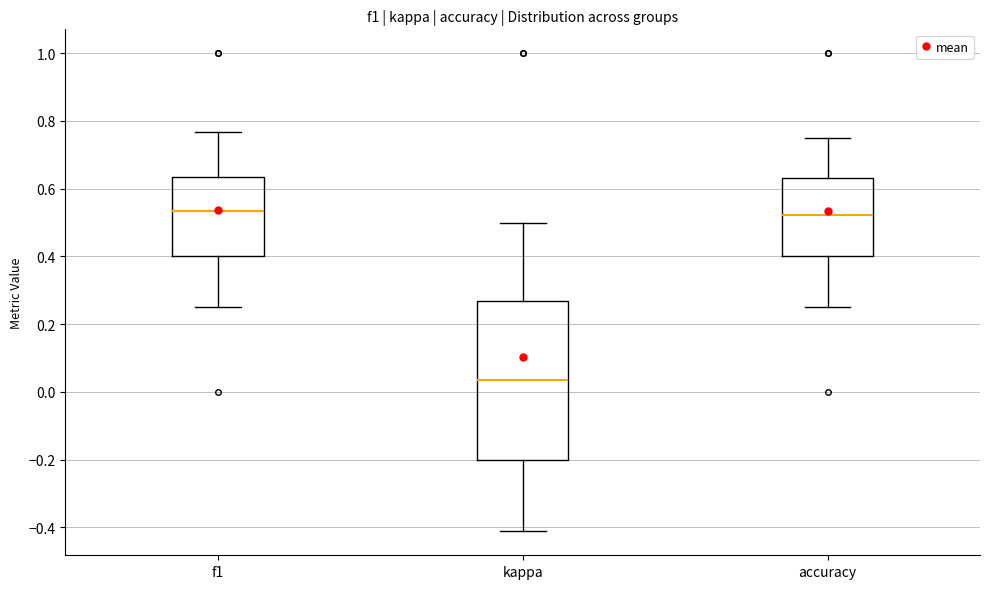

Reading left to right, read every box against the y-axis: the position of its median line, the range the box covers, and the ends of its whiskers. The values are not printed on the chart, so give them approximately, as read against the axis.

f1: median 0.54, box 0.40 to 0.64, whiskers 0.26 to 0.76
kappa: median 0.04, box -0.20 to 0.26, whiskers -0.42 to 0.50
accuracy: median 0.52, box 0.40 to 0.64, whiskers 0.26 to 0.76